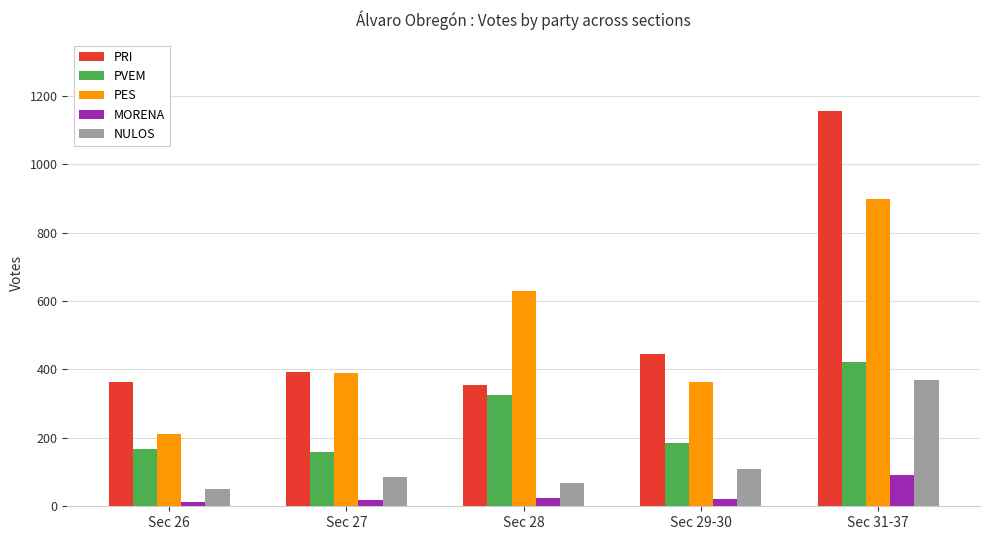

The value of PVEM at Sec 29-30 is 279. True or false?

False